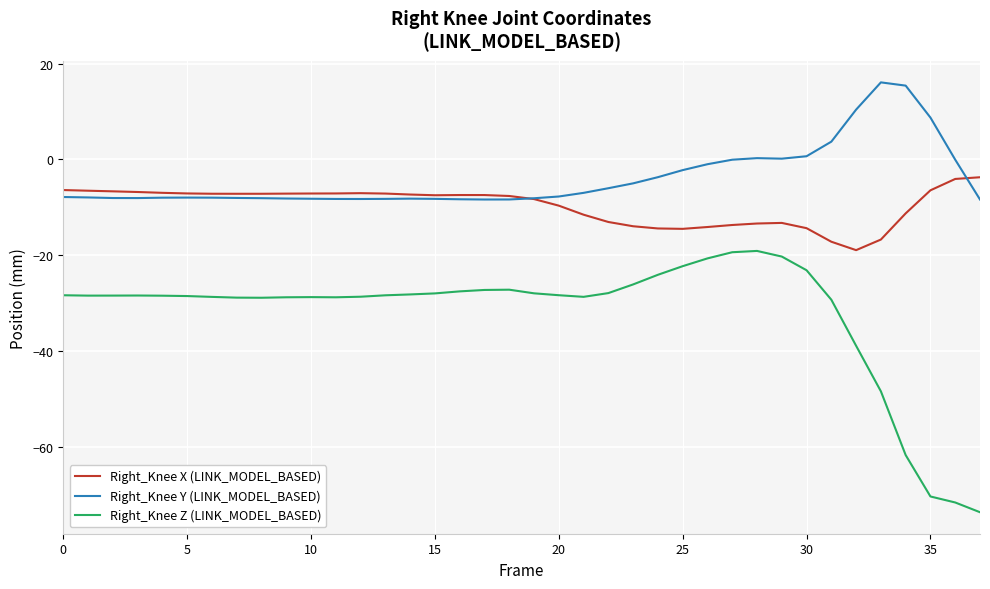

Which series has the largest total across all categories?

Right_Knee Y (LINK_MODEL_BASED)